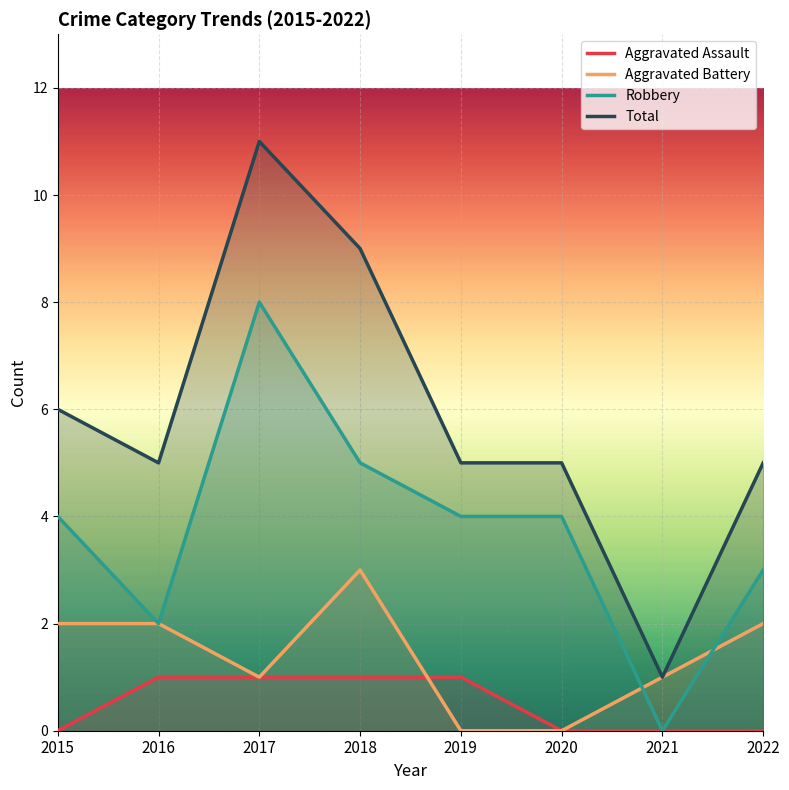

Rank the series by their maximum value, from lowest to highest.

Aggravated Assault, Aggravated Battery, Robbery, Total